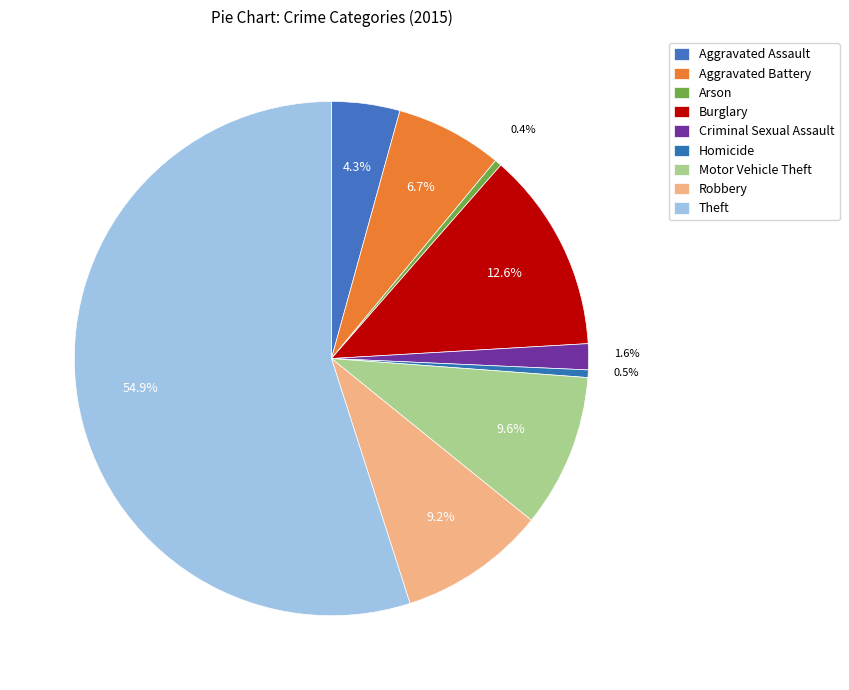

What percentage is NOT represented by Robbery?

90.8%